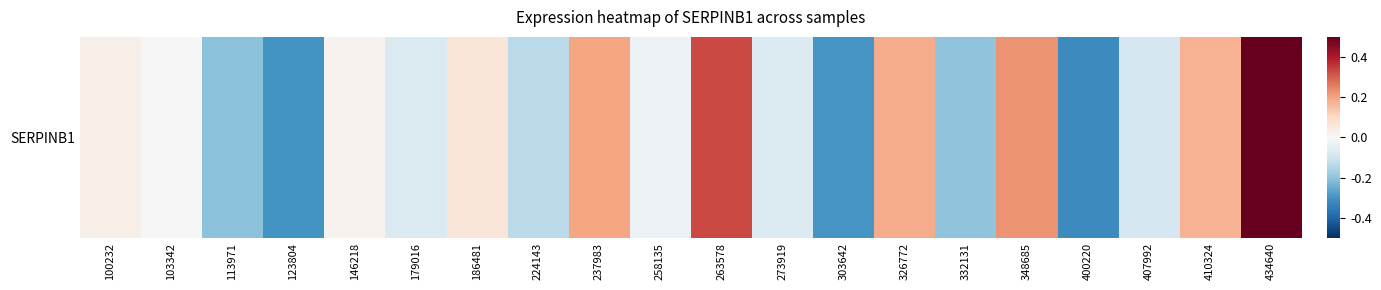

Where does the data first go above 0?

100232